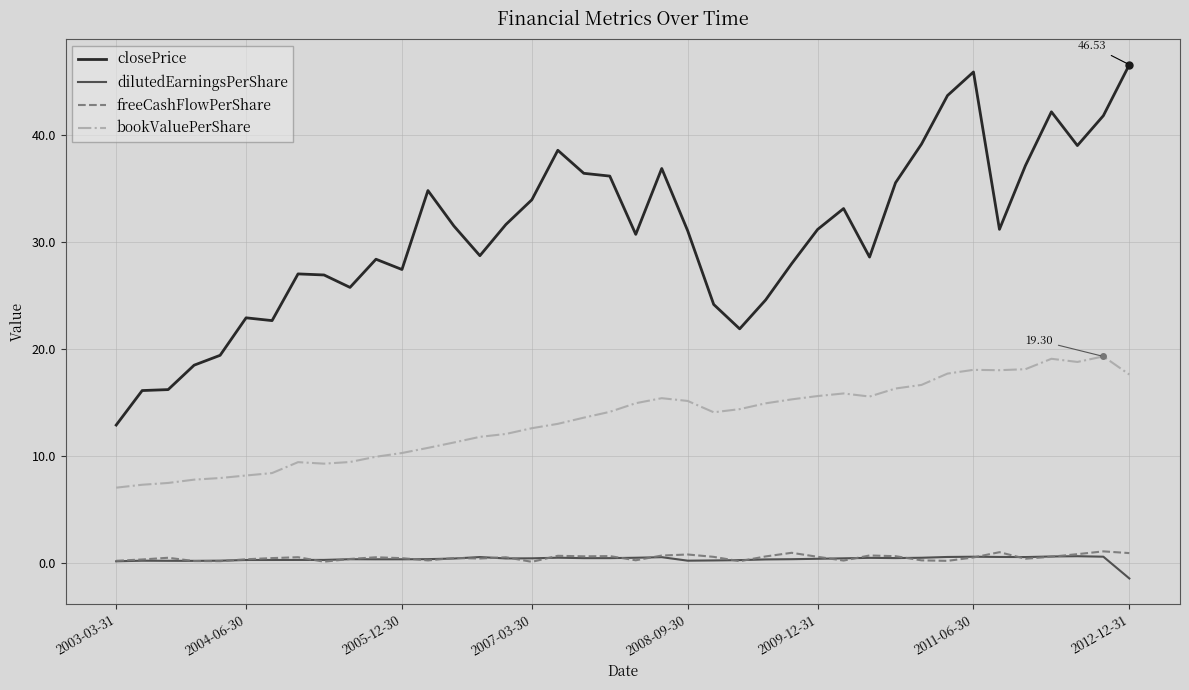

Which series has the widest spread of values?

closePrice